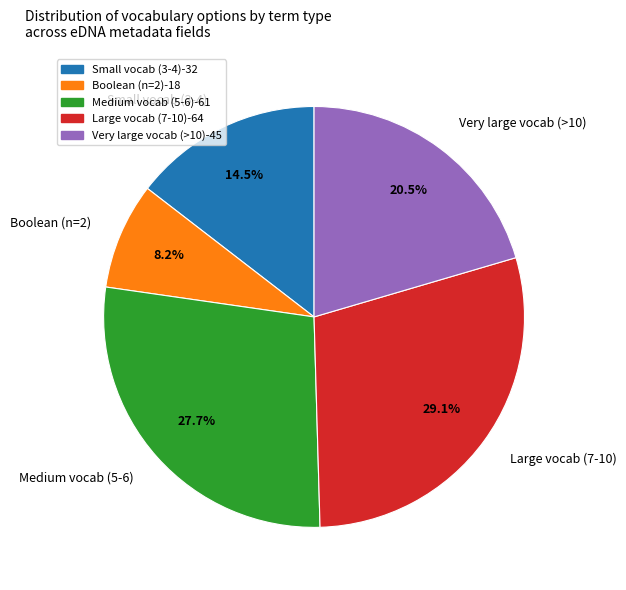

Do Medium vocab (5-6) and Very large vocab (>10) together represent more than half of the pie?

No